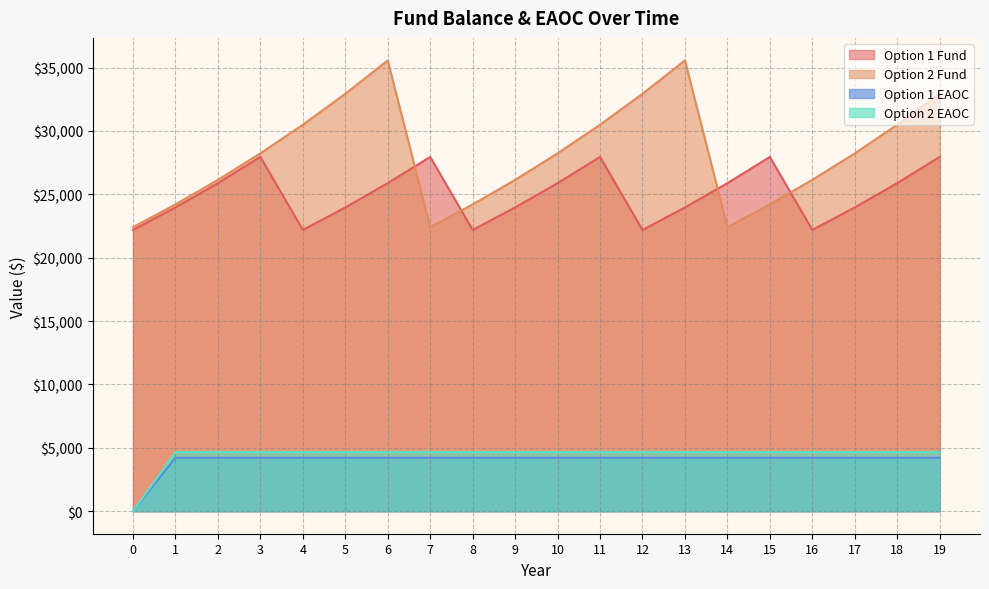

True or false: Option 2 EAOC and Option 1 Fund cross at least once.

False